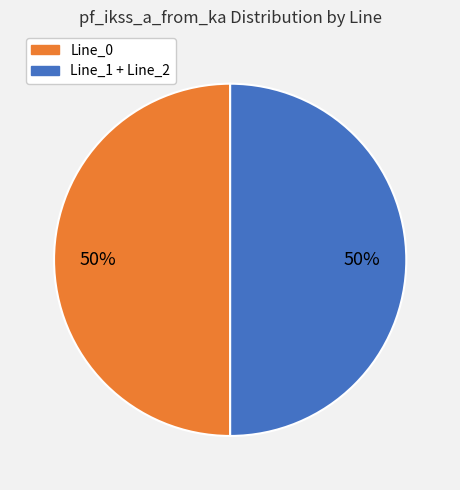

Approximately how many times larger is the value at Line_1 + Line_2 compared to Line_0?

1.0